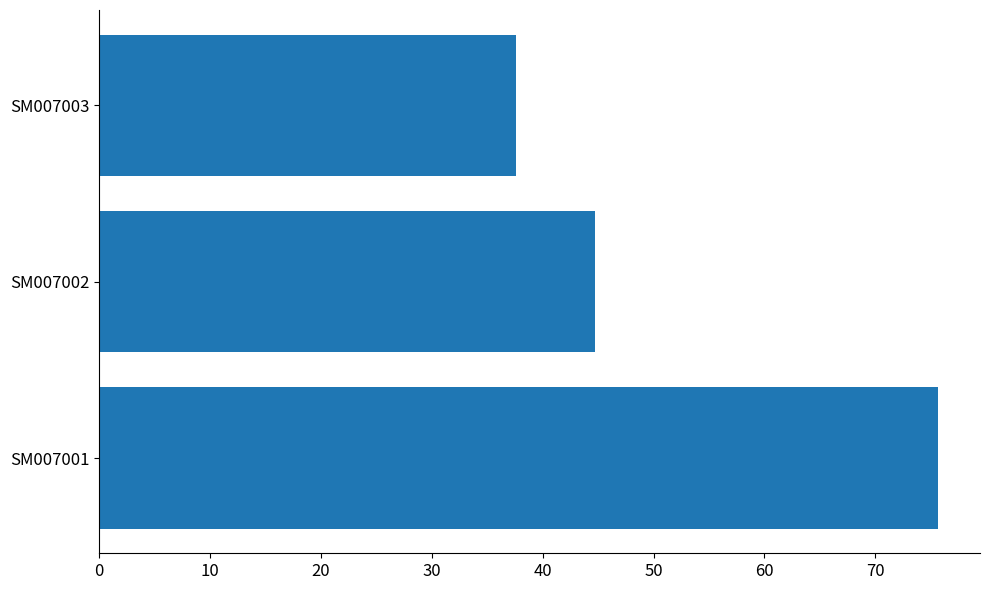

Count the number of categories in the chart.

3